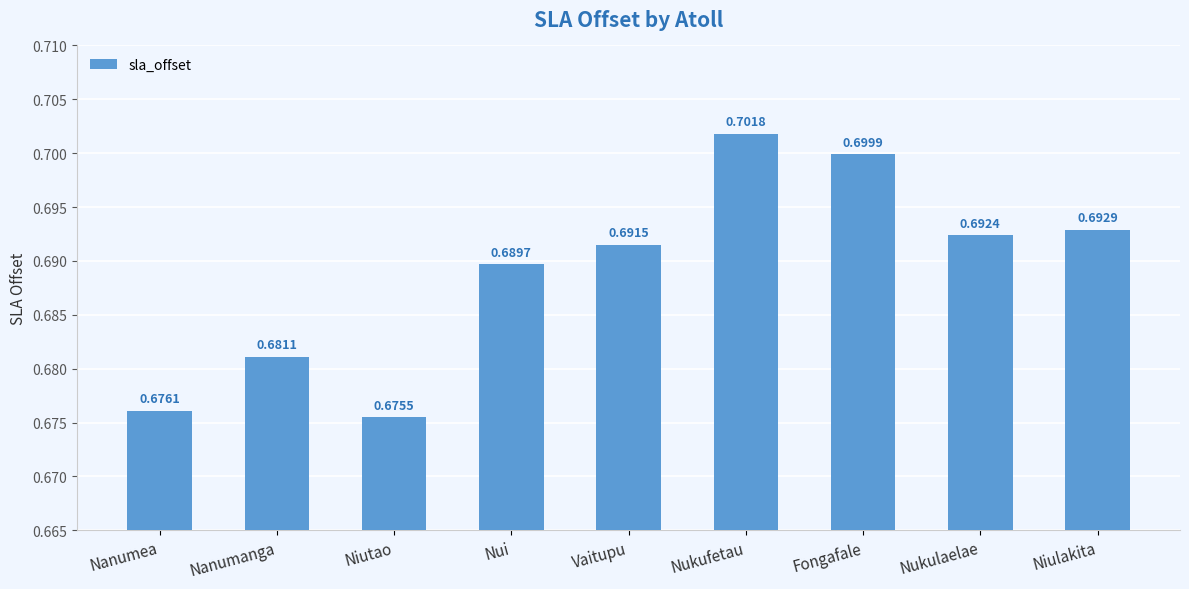

What position from the right is Nanumea?

9